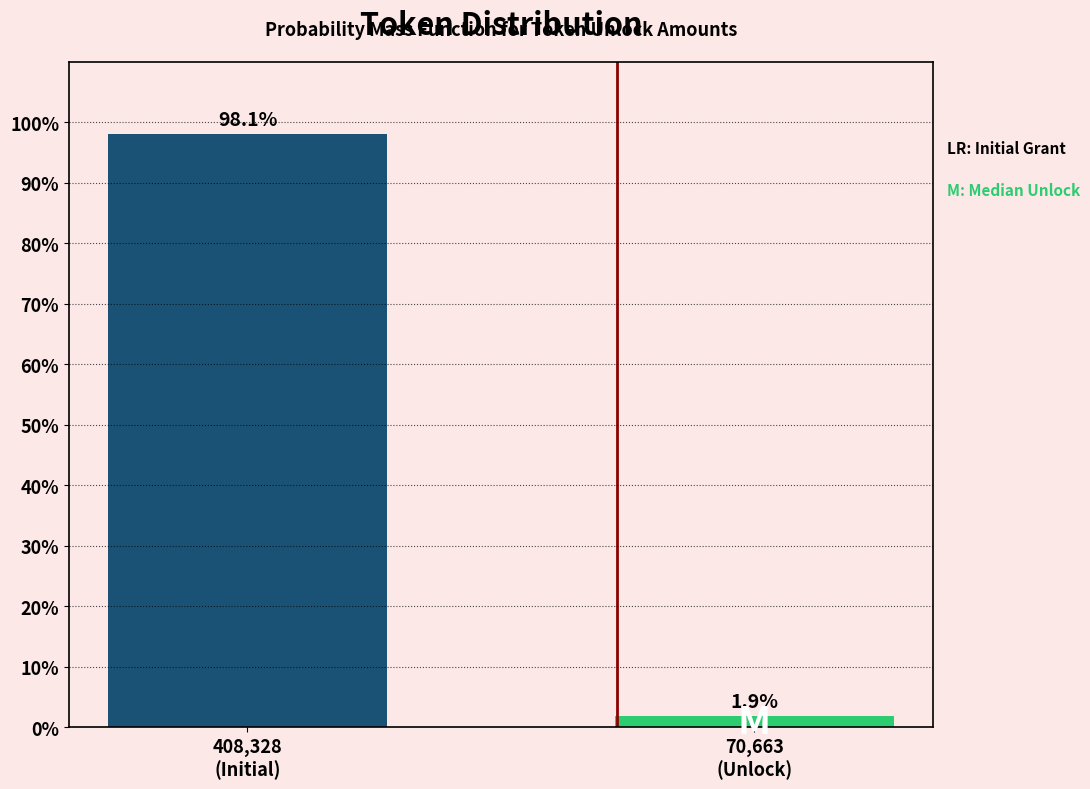

Reading left to right, what are all the values shown in this chart?

98.1	1.9